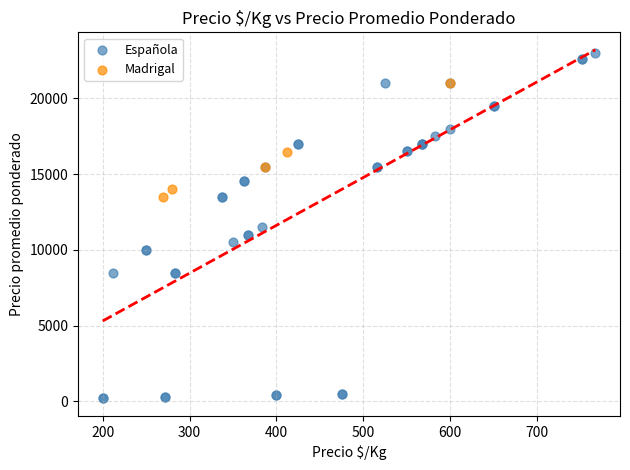

Which series has the largest Y range (max minus min)?

Española